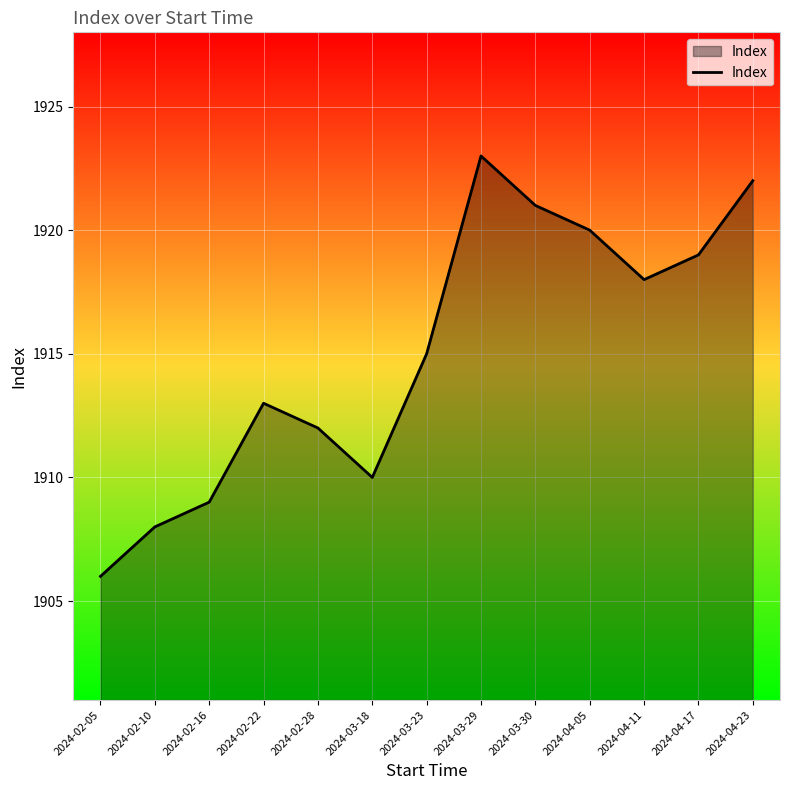

What is the sum of the values at 2024-02-28 and 2024-02-16?

3821